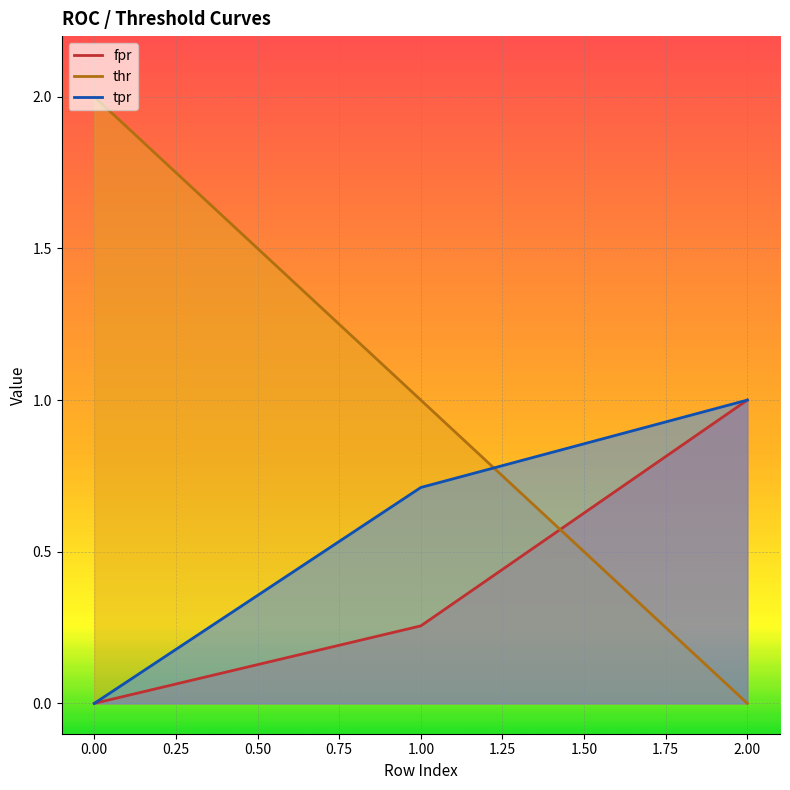

Count the number of data series in this chart.

3